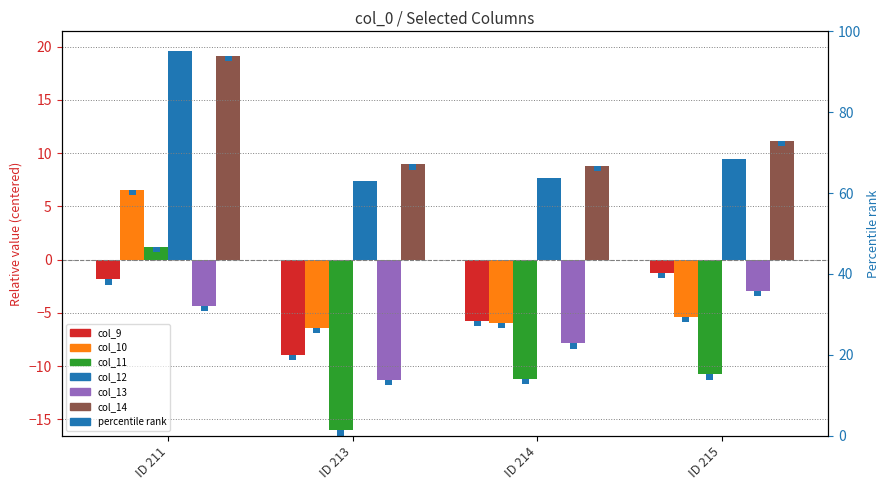

What is the total value across all series at ID 213?

-26.3